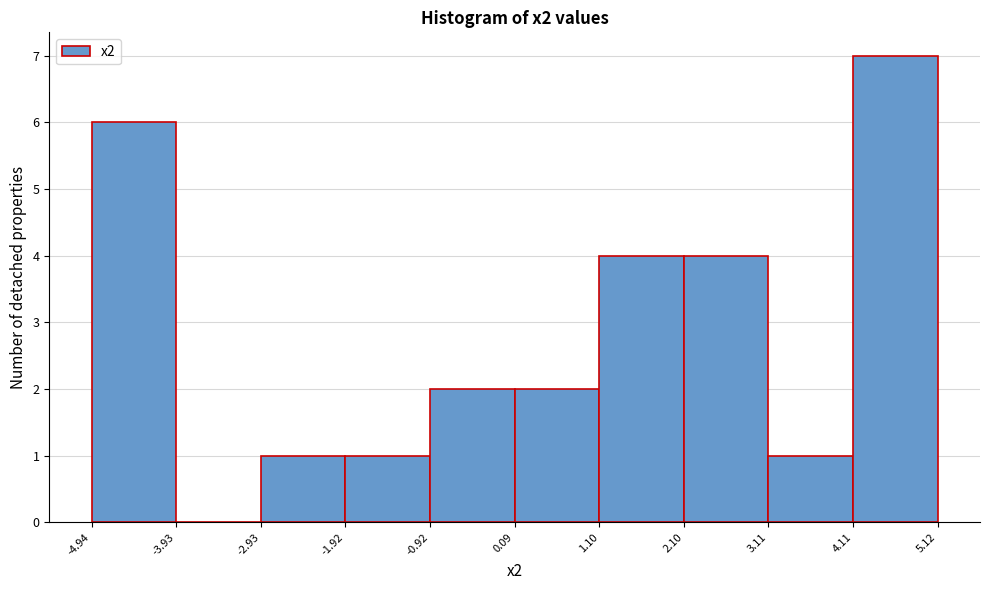

How tall is the bar that spans -2.93 to -1.92 on the x-axis? The values are not printed on the chart, so give them approximately, as read against the axis.

1